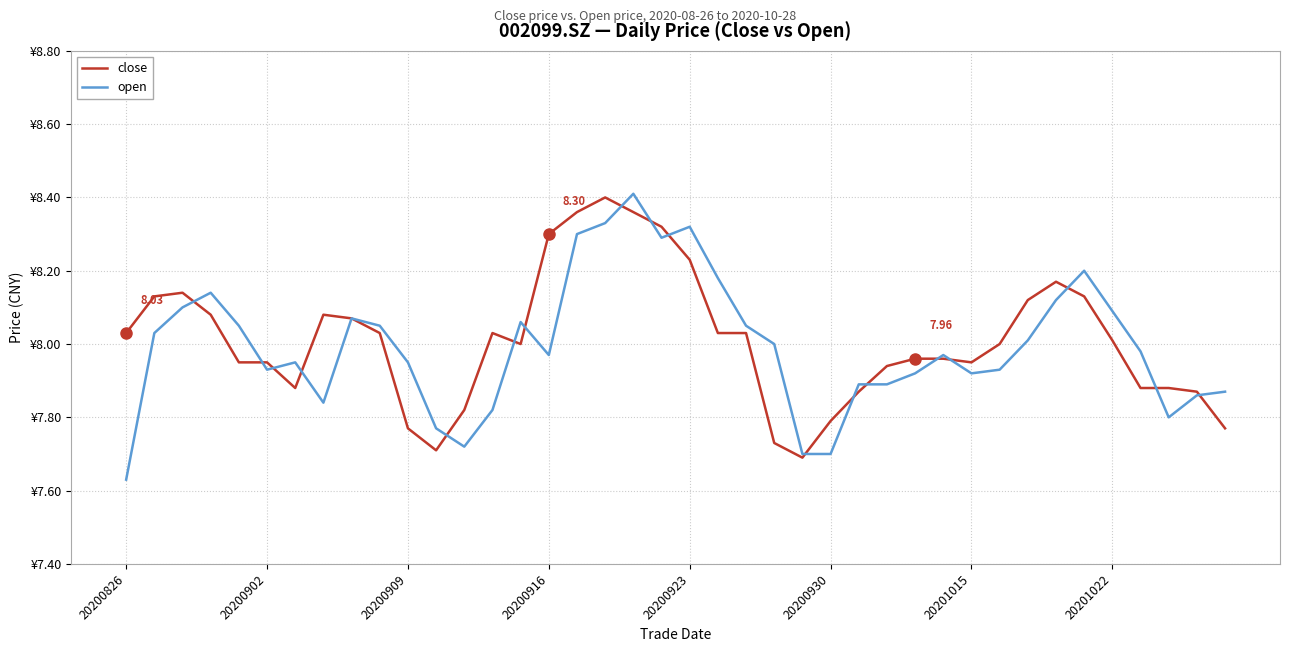

Does the chart have visible grid lines?

Yes